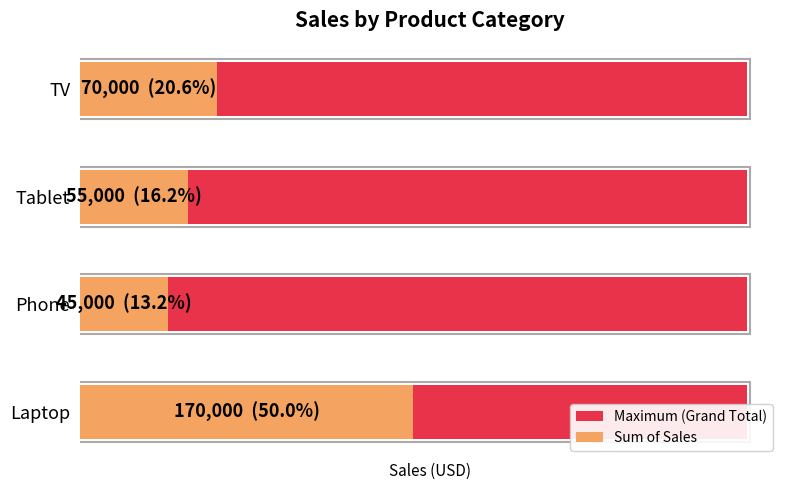

How many bars are there in total?

8